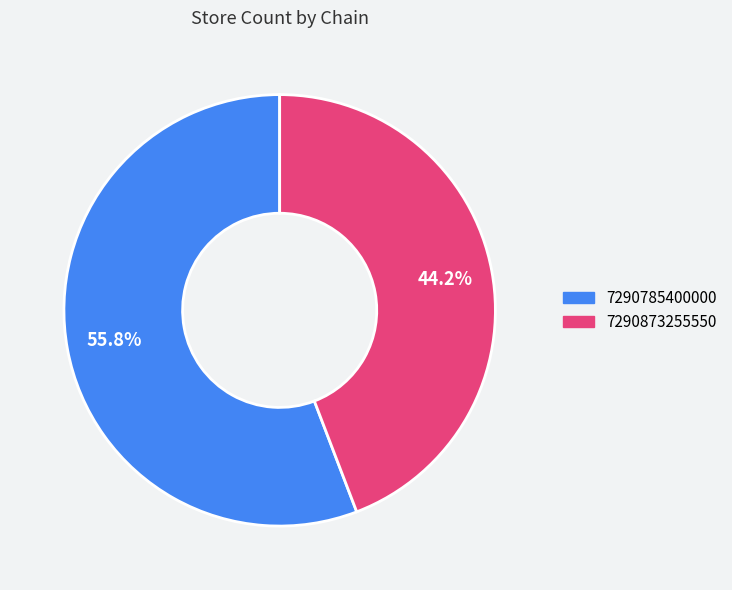

Rank the categories by value from lowest to highest.

7290873255550, 7290785400000